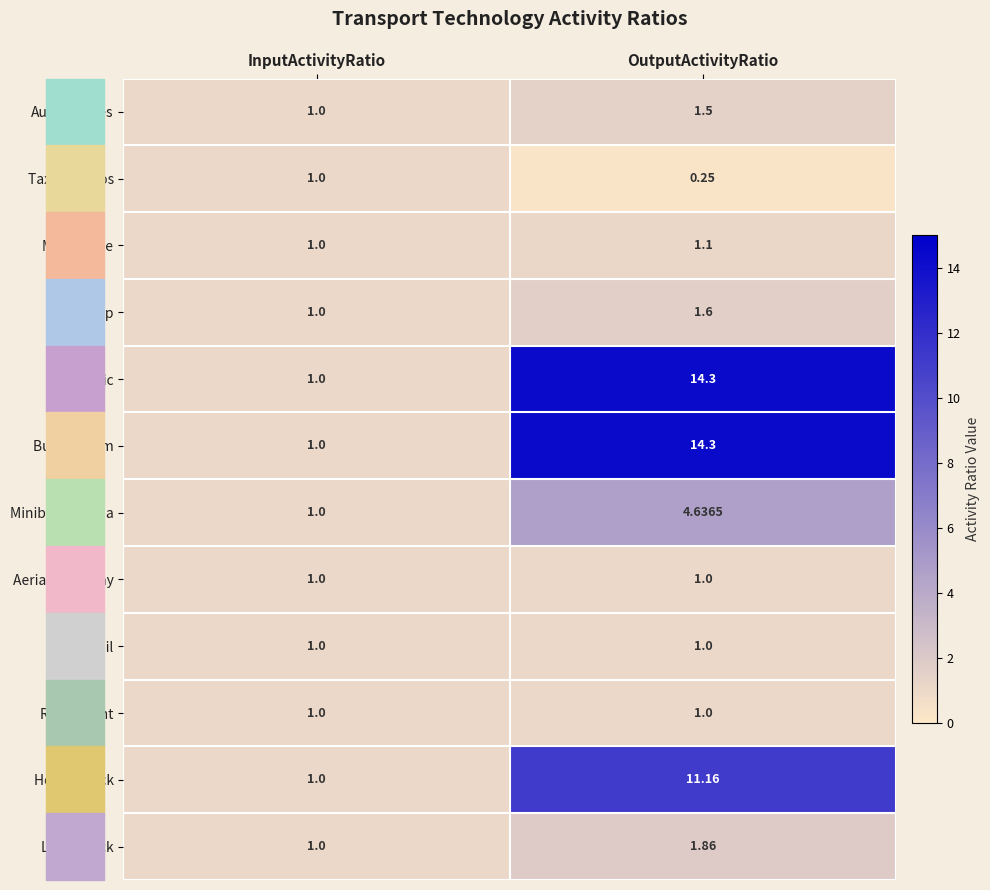

At which category does the chart reach its minimum across all series?

OutputActivityRatio